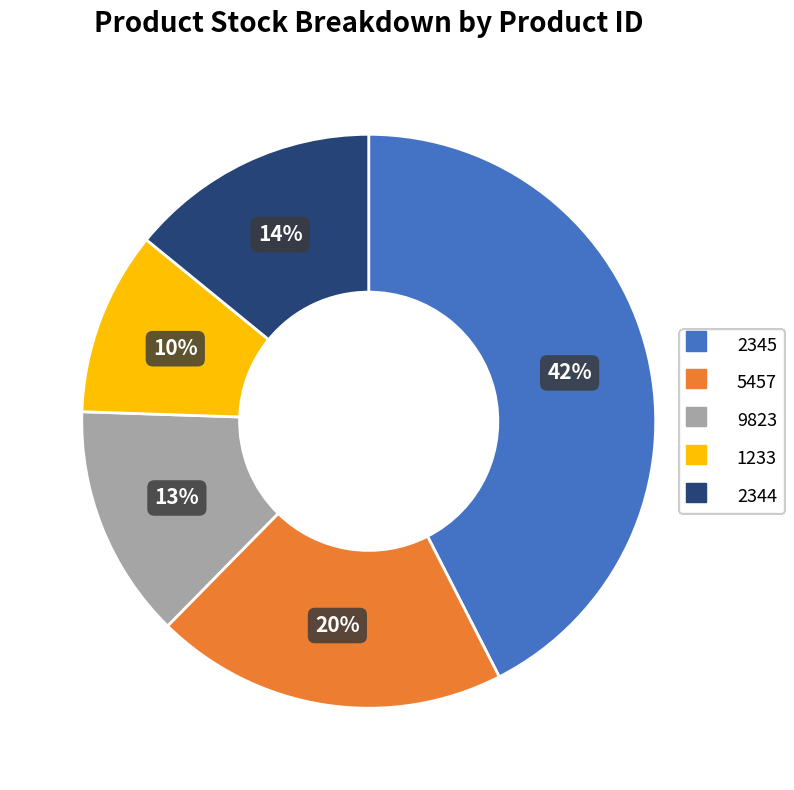

To the nearest percent, what is the difference between the largest and smallest slice percentages?

32%